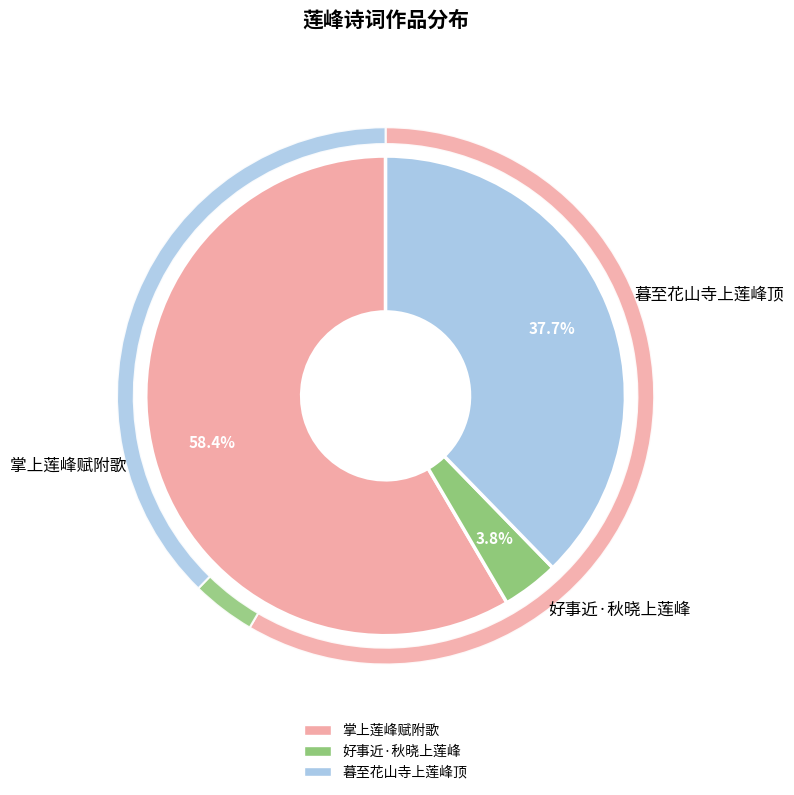

Is there a majority slice in this chart?

Yes